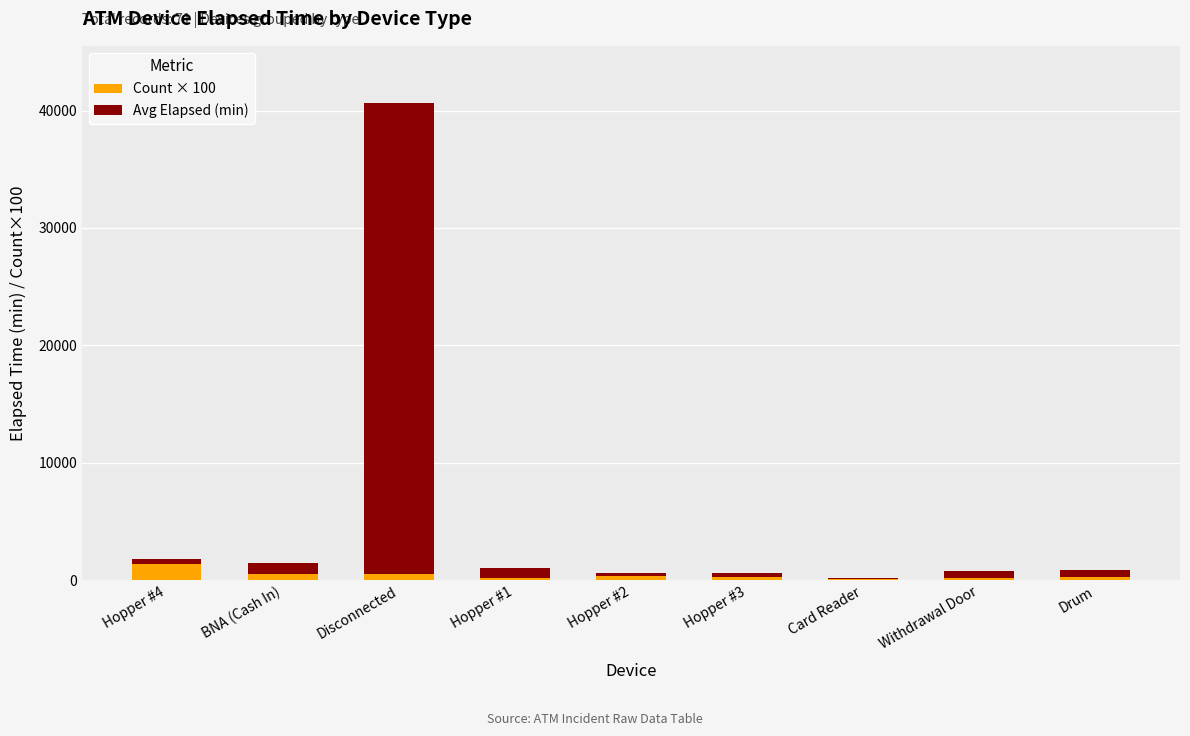

What is the maximum value for Count × 100?

1400.0